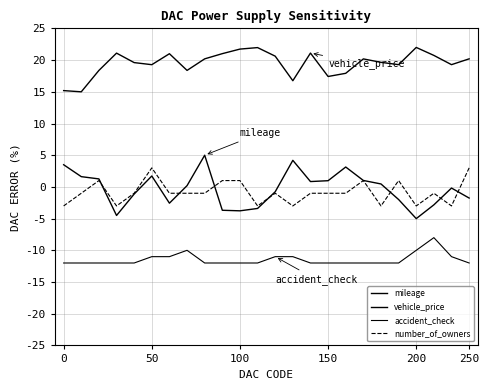

Is this an area chart (filled region under the line)?

No